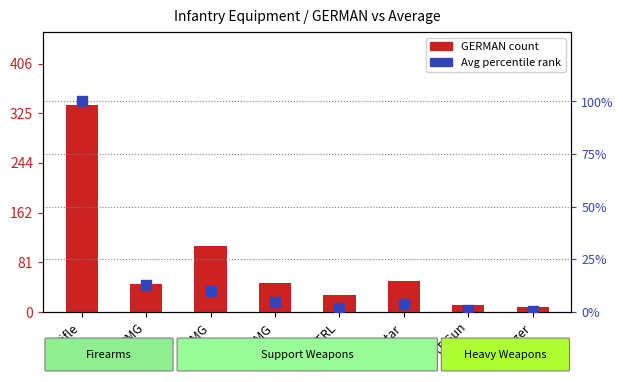

Is the value of GERMAN count at Mortar greater than the value of Avg percentile rank at AT Gun?

Yes